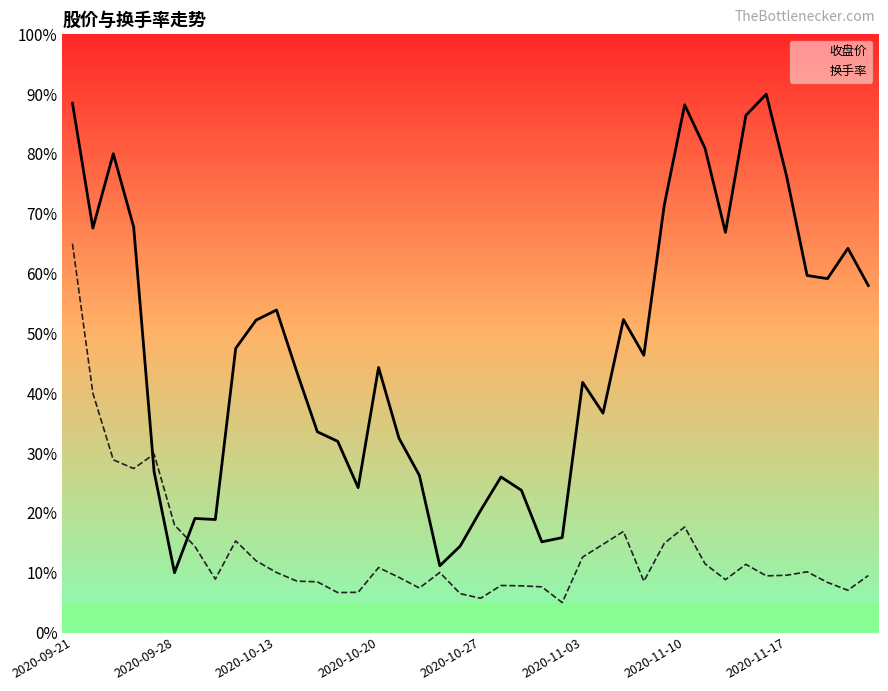

Reading right to left, extract all data points from this chart.

收盘价: 58.0	64.2	59.2	59.7	76.2	90.0	86.4	66.9	80.9	88.2	71.4	46.4	52.3	36.7	41.8	15.9	15.2	23.8	26.0	20.4	14.4	11.2	26.3	32.5	44.3	24.2	32.0	33.6	43.5	53.9	52.2	47.5	18.9	19.1	10.0	26.9	67.8	80.0	67.6	88.5
换手率: 9.5	7.1	8.4	10.1	9.6	9.5	11.4	8.8	11.5	17.6	14.9	8.6	16.9	14.7	12.6	5.0	7.6	7.8	7.9	5.7	6.5	10.0	7.4	9.2	10.9	6.7	6.7	8.5	8.6	10.0	12.0	15.3	8.9	14.4	18.0	29.8	27.4	28.9	40.0	65.0